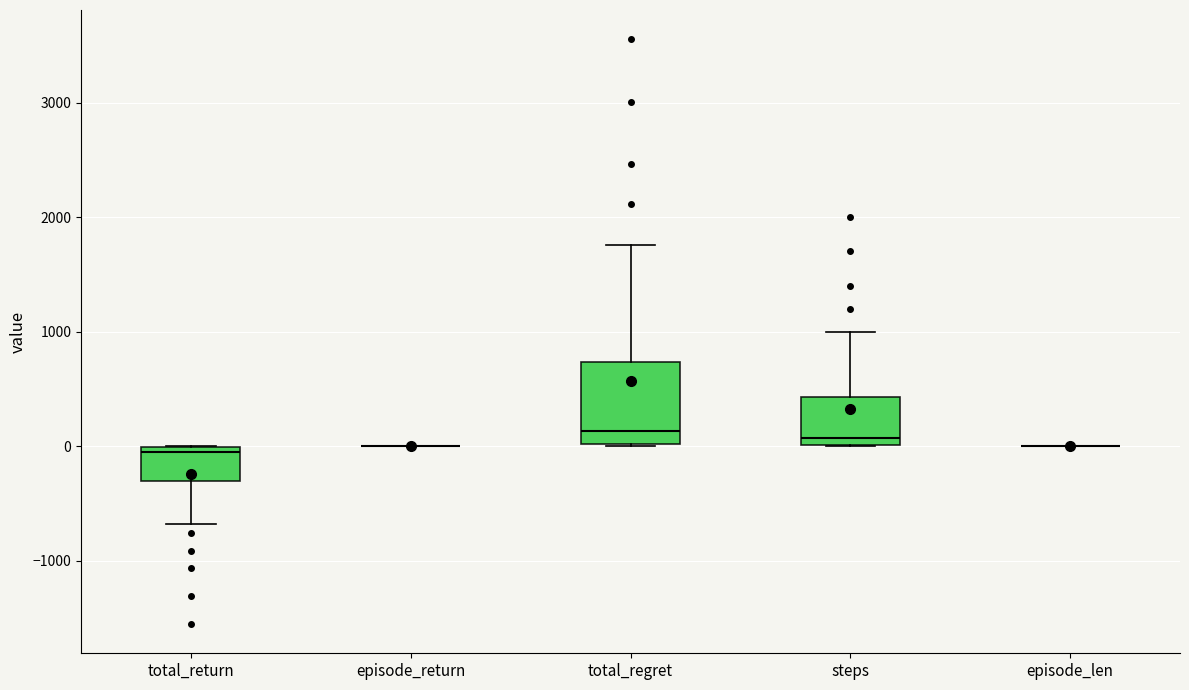

Reading left to right, transcribe this box plot: for each box, give where its median line is, the range the box spans, and where its two whiskers end, as read against the y-axis. The values are not printed on the chart, so give them approximately, as read against the axis.

total_return: median -100, box -300 to 0, whiskers -700 to 0
episode_return: box collapsed to a line at 0, whiskers 0 to 0
total_regret: median 100, box 0 to 700, whiskers 0 to 1800
steps: median 100, box 0 to 400, whiskers 0 to 1000
episode_len: box collapsed to a line at 0, whiskers 0 to 0